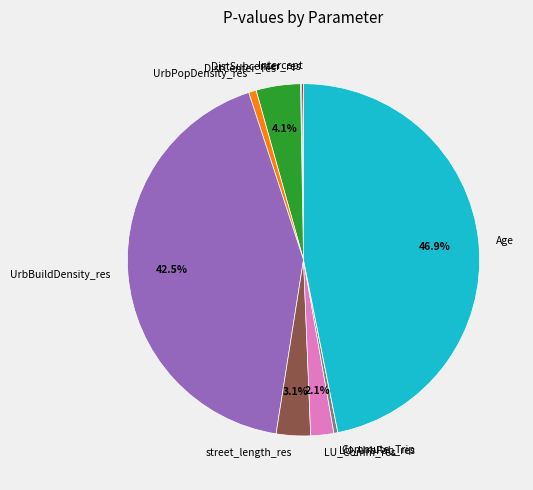

Combined, what portion of the pie is DistCenter_res and LU_Comm_res?

6.2%